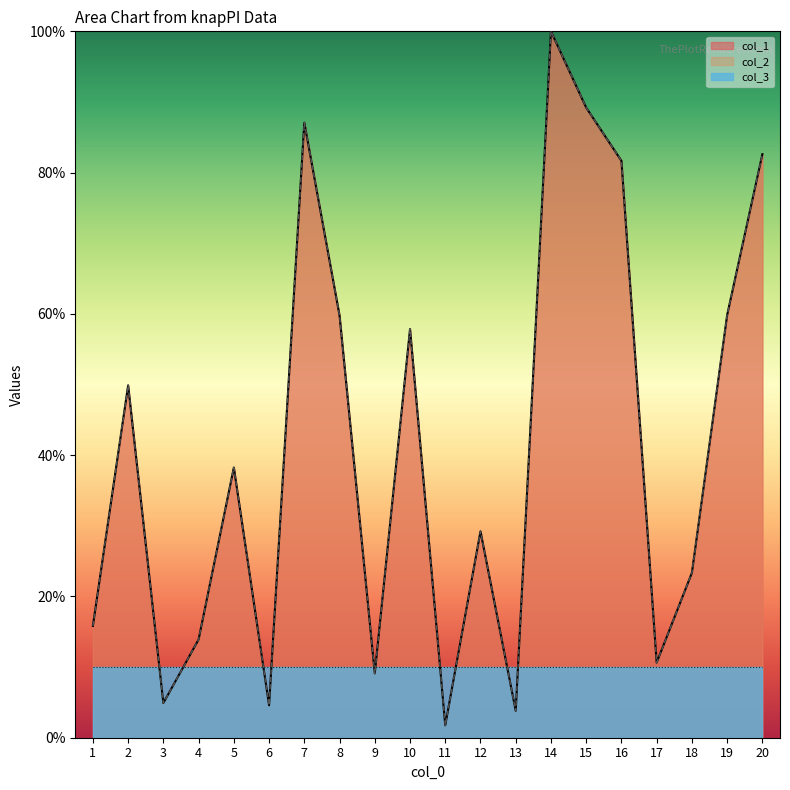

Reading left to right, extract all data points from this chart.

col_1: 15.8	49.9	4.9	13.9	38.3	4.6	87.1	59.8	9.1	57.8	1.8	29.2	3.8	100.0	89.2	81.7	10.6	23.3	59.8	82.6
col_2: 15.8	49.9	4.9	13.9	38.3	4.6	87.1	59.8	9.1	57.8	1.8	29.2	3.8	100.0	89.2	81.7	10.6	23.3	59.8	82.6